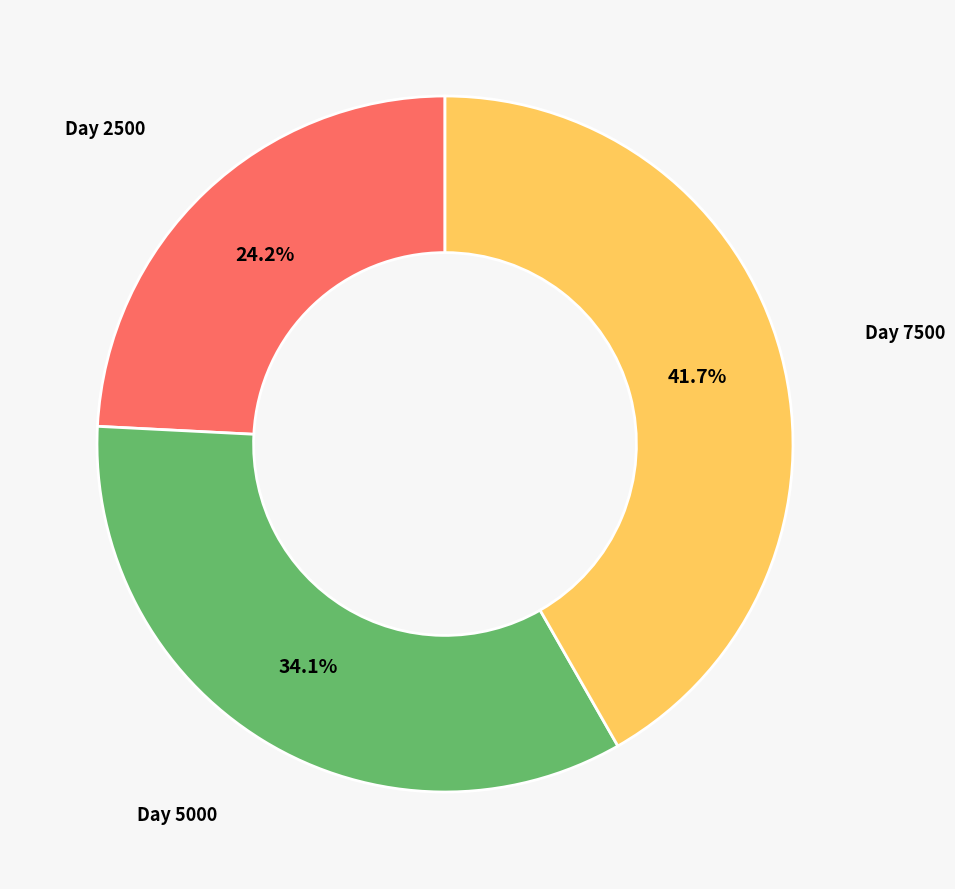

What portion of the pie excludes Day 7500?

58.3%